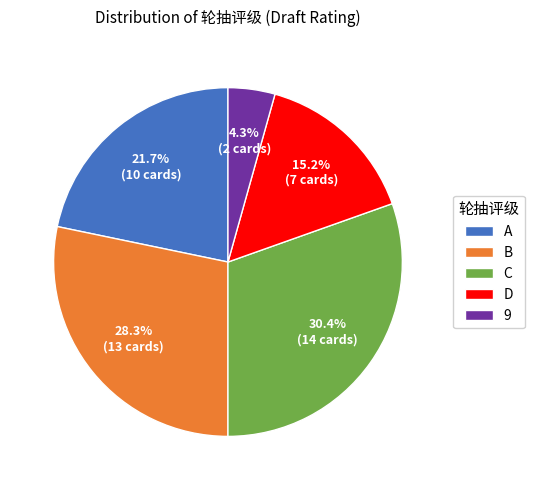

What percentage is the 9 slice, to the nearest percent?

4%